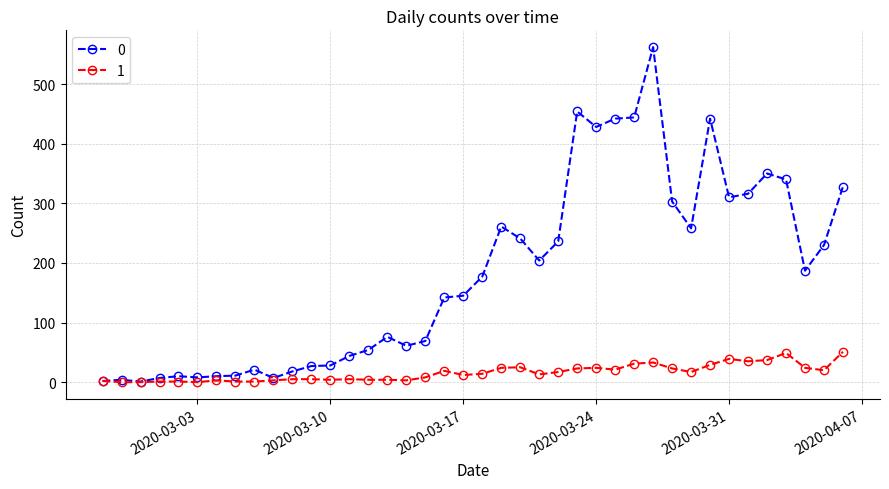

True or false: 0 has more than 2 points higher than both neighbors.

True